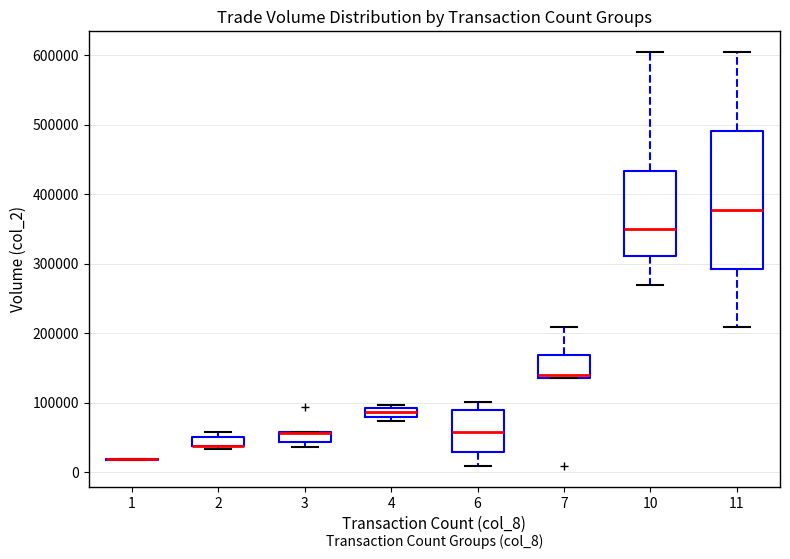

Comparing the boxes themselves (not the whiskers), which one is the tallest?

11